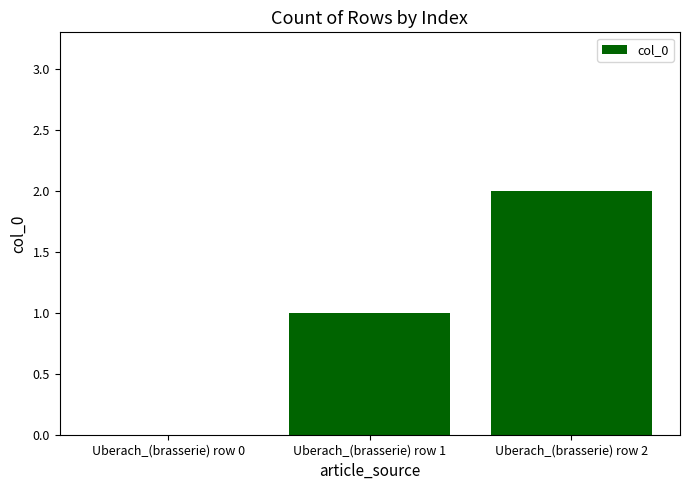

How many distinct data groups are displayed?

1